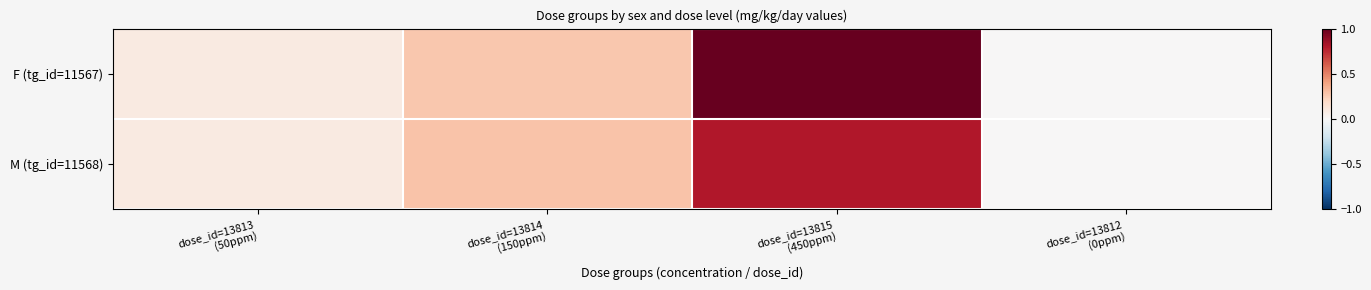

Rank the series at dose_id=13814 (150ppm) from lowest to highest value.

F (tg_id=11567), M (tg_id=11568)